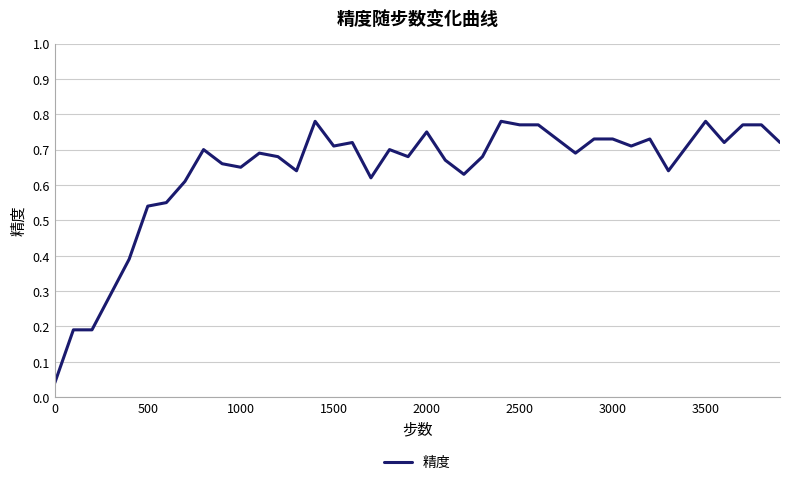

Is this an area chart (filled region under the line)?

No